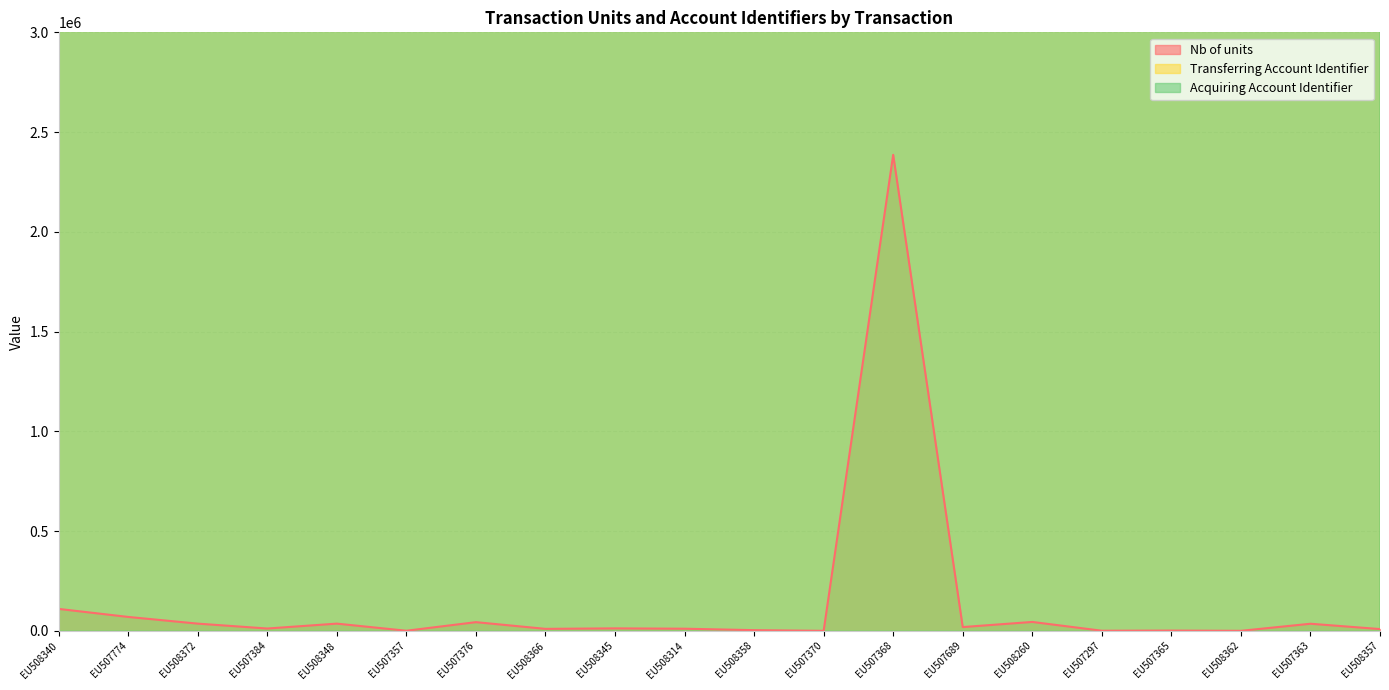

What is the sum of all Nb of units values?

2841042